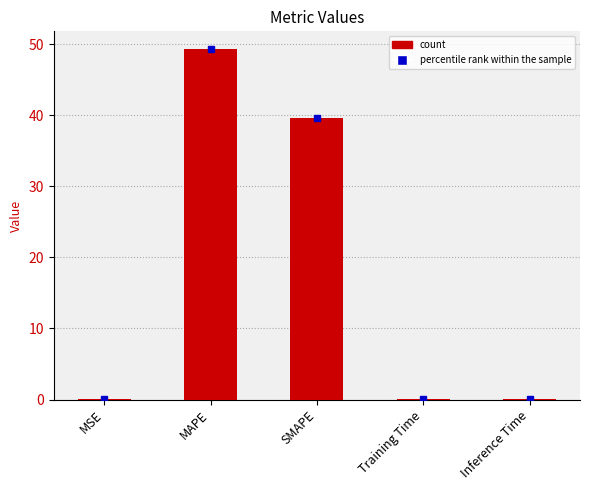

The value at Inference Time is 0.0. True or false?

True